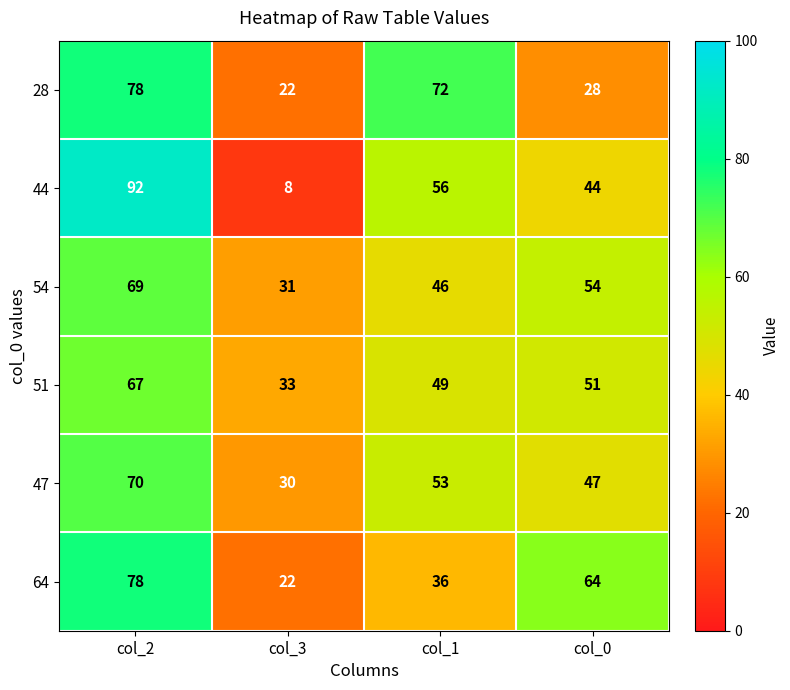

What is the difference between the maximum and minimum values in the 64 series?

56